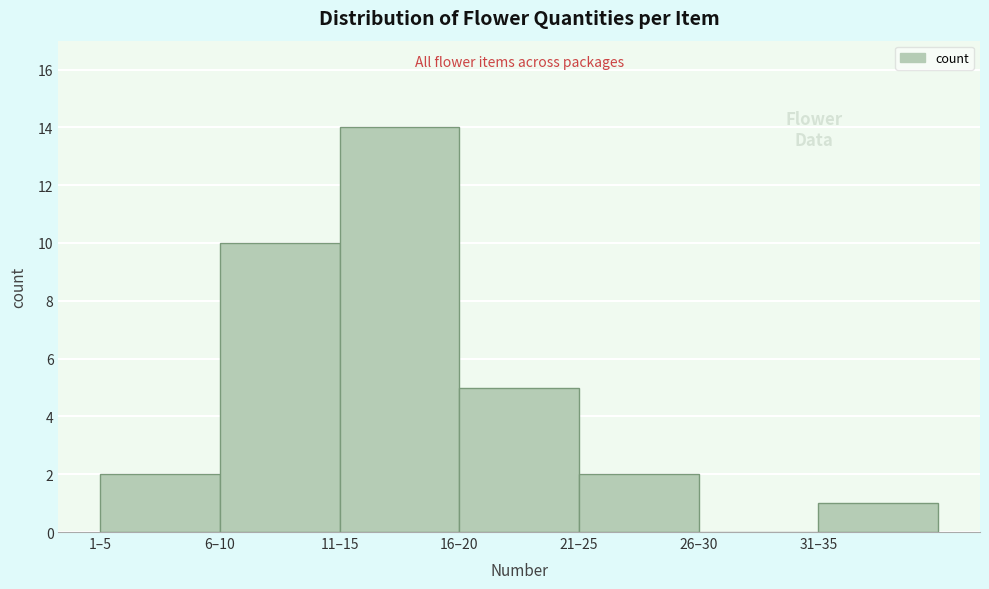

Where is the data nearest to the value 7?

16–20